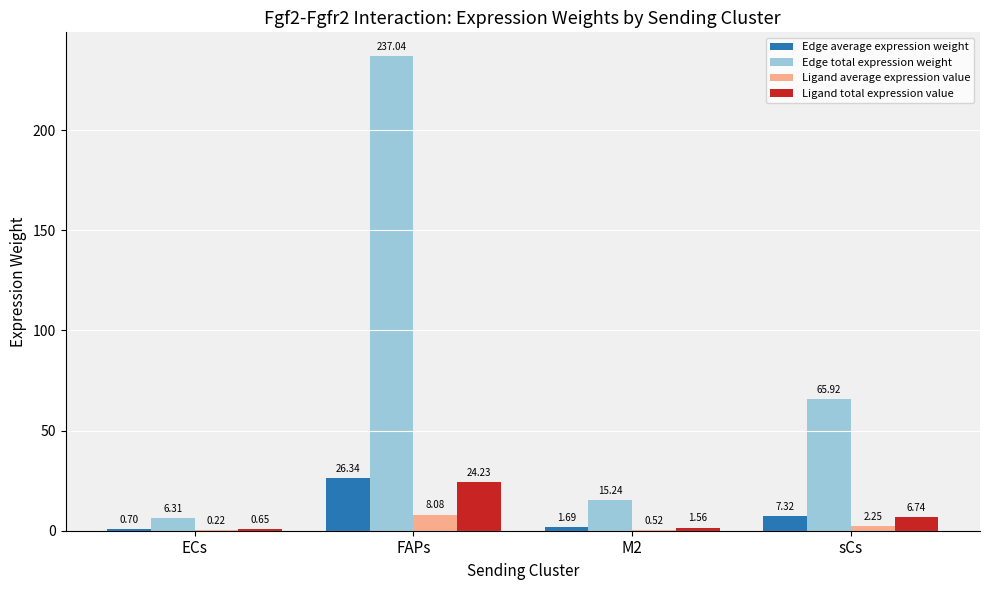

The value of Edge total expression weight at M2 is 15.2. True or false?

True